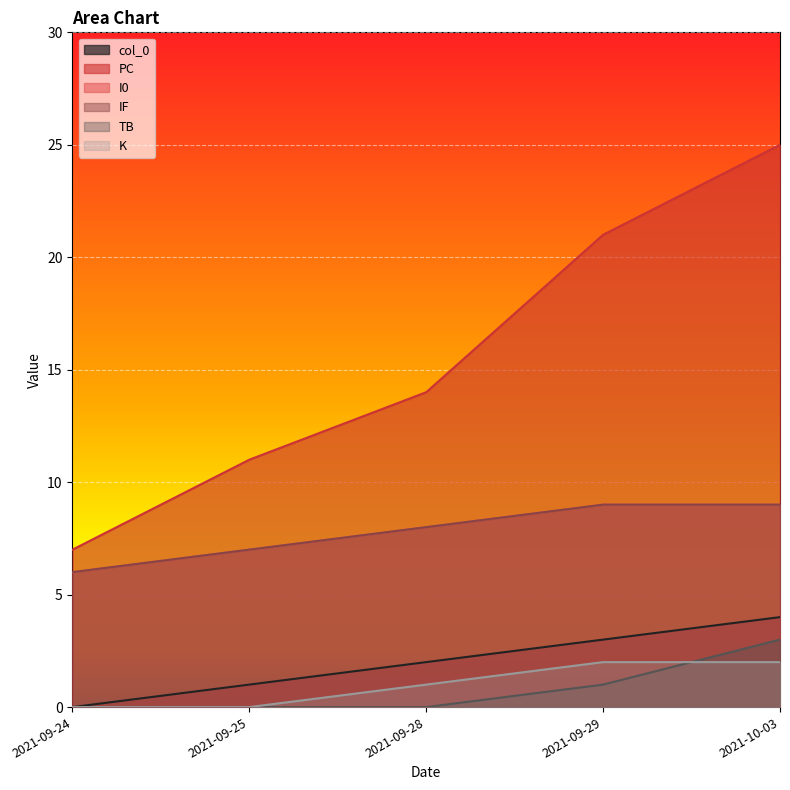

Which series has the largest range (max minus min)?

PC